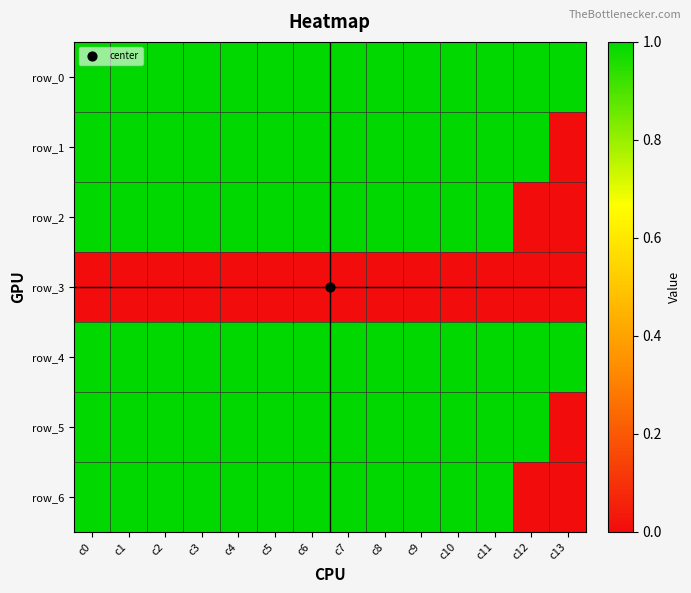

At which label does row_2 reach its minimum?

c12